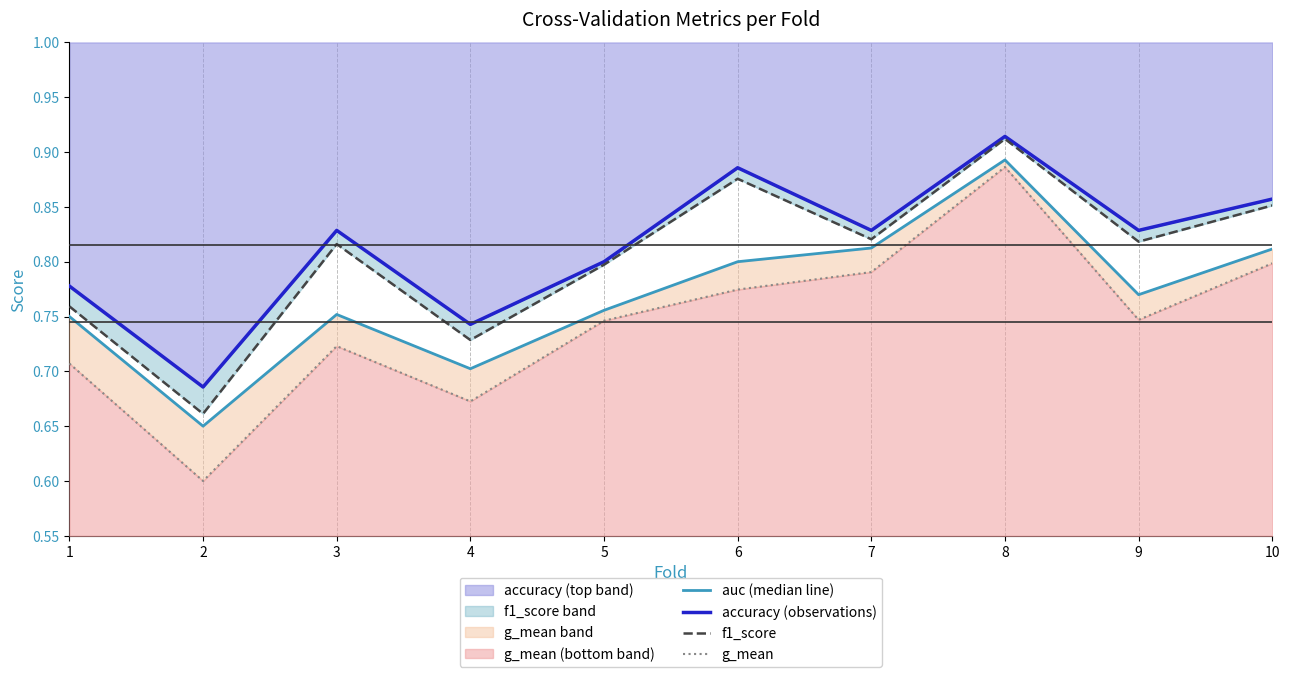

True or false: accuracy (observations) and f1_score cross at least once.

False